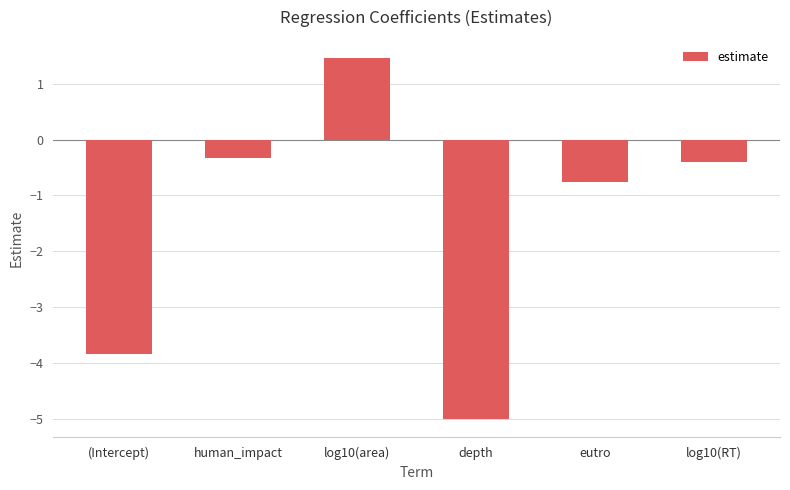

What is the approximate value at human_impact?

-0.3